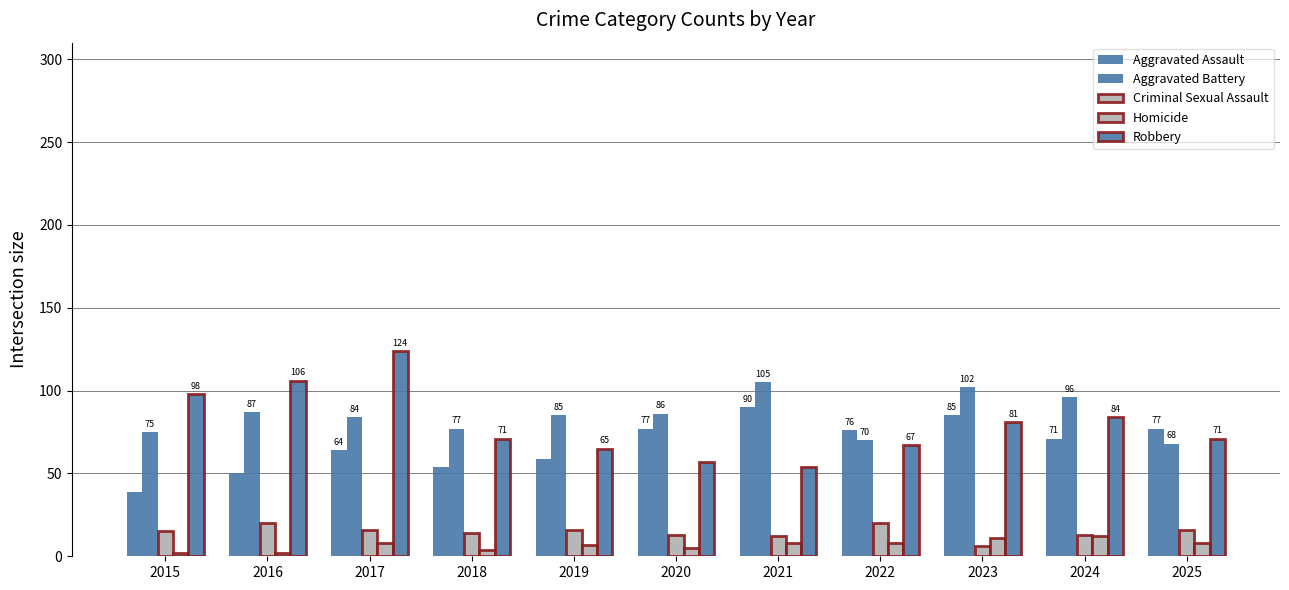

Count the number of categories in the chart.

11